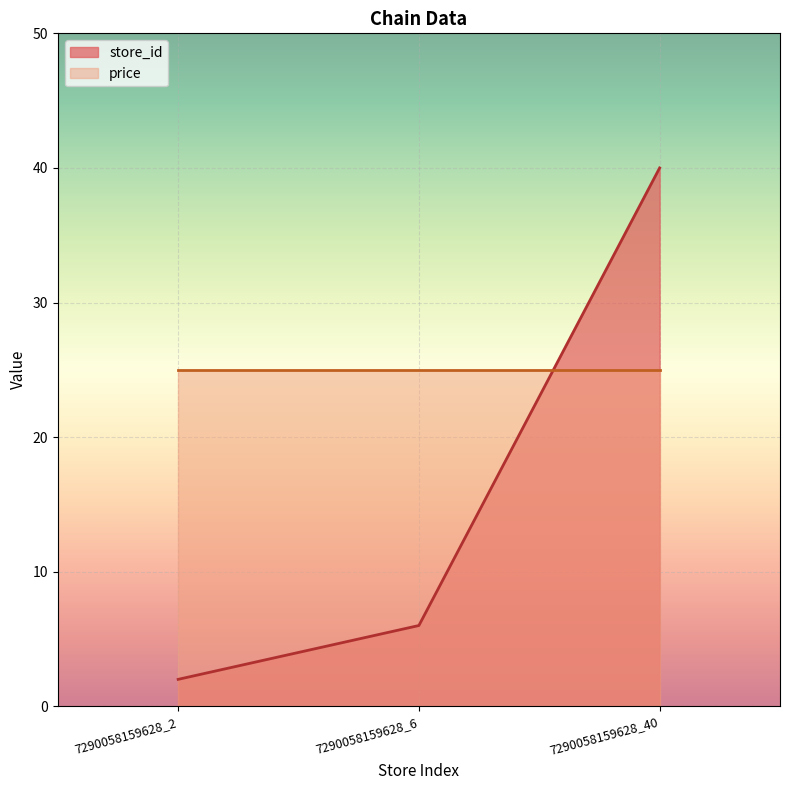

How many data points does each series have?

3